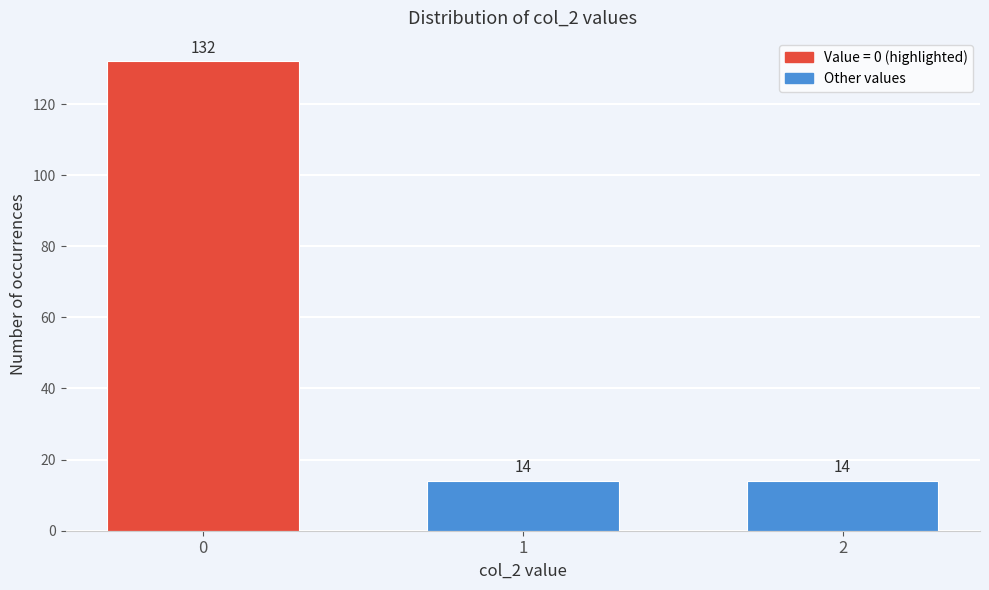

Reading left to right, what are all the values shown in this chart?

132	14	14